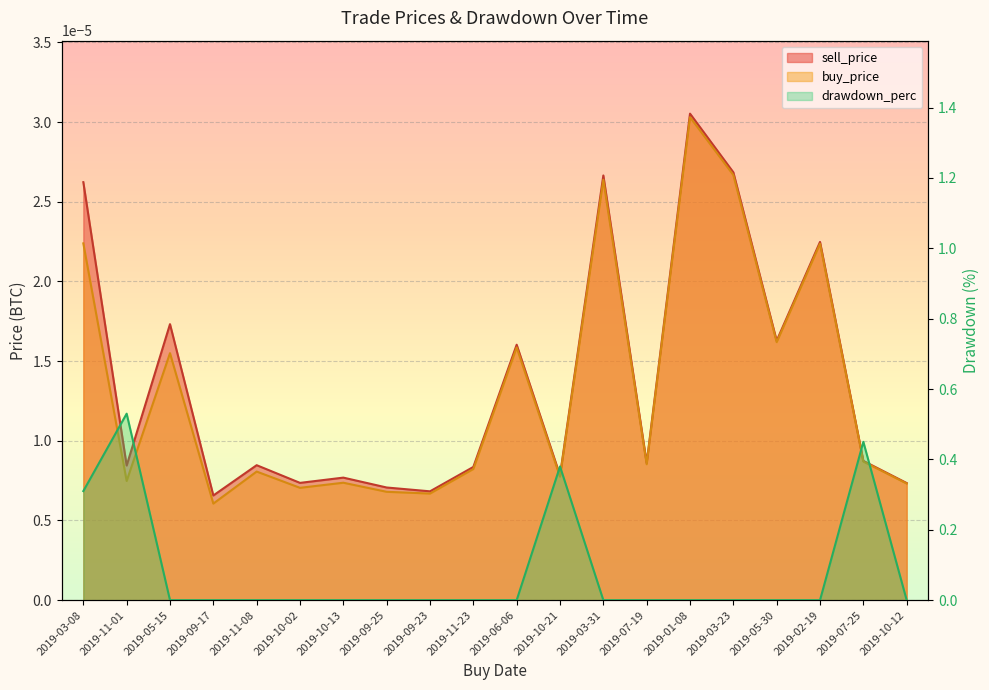

Which has a higher value, 2019-11-01 or 2019-03-08?

2019-03-08